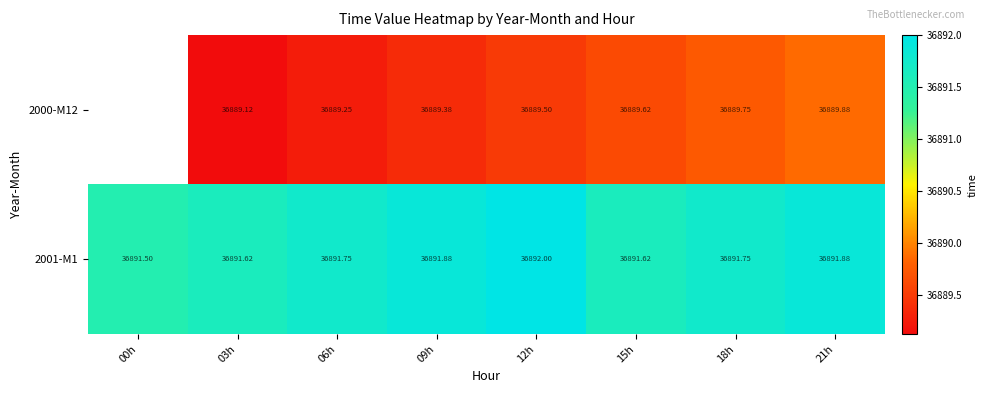

The 2000-M12 series shows 36889.9 at 21h. True or false?

True